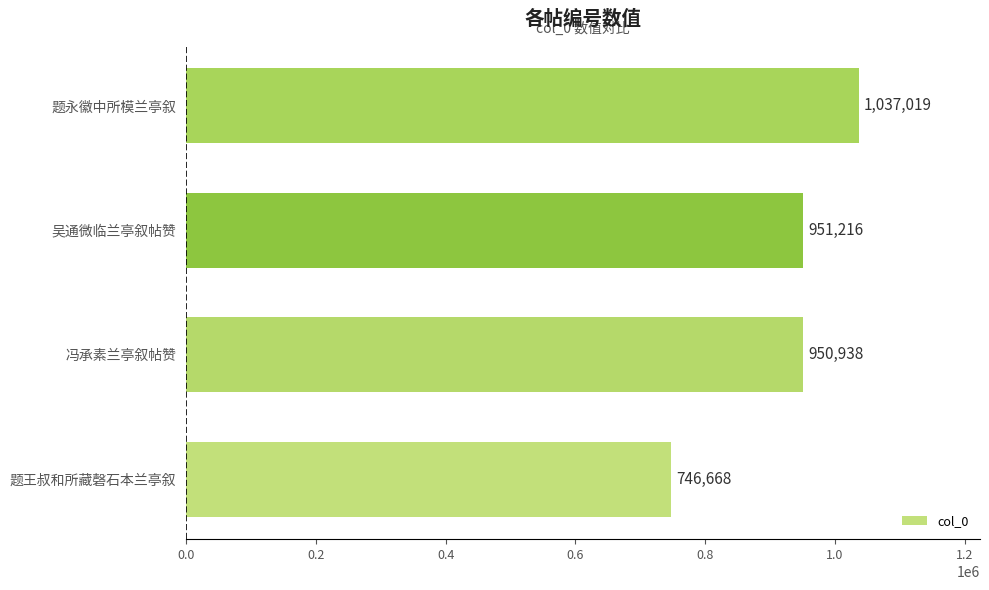

True or false: the data shows 746668 at 题王叔和所藏磬石本兰亭叙.

True